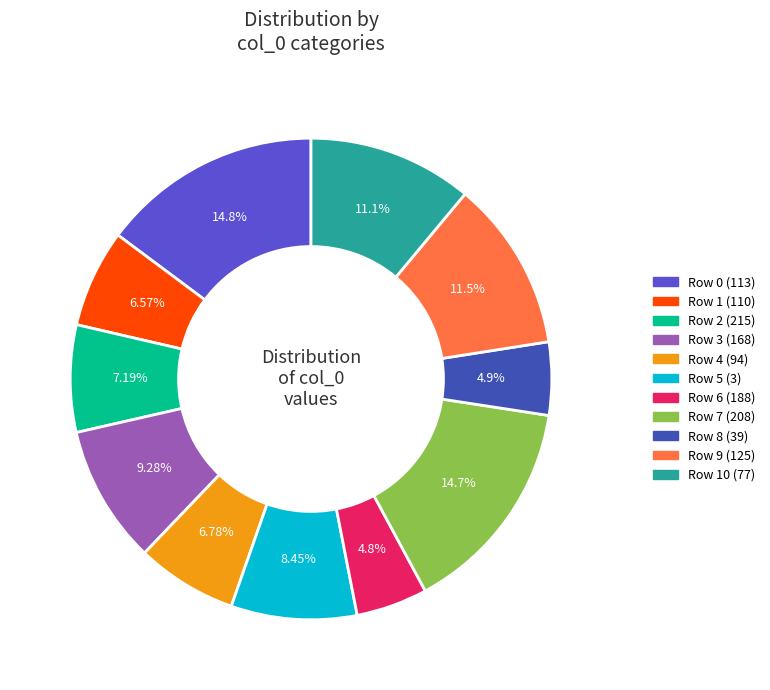

How many slices are in this pie chart?

11